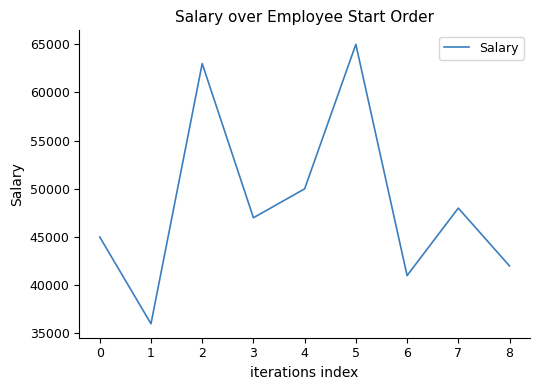

Reading left to right, transcribe all the data shown in this chart.

45000	36000	63000	47000	50000	65000	41000	48000	42000